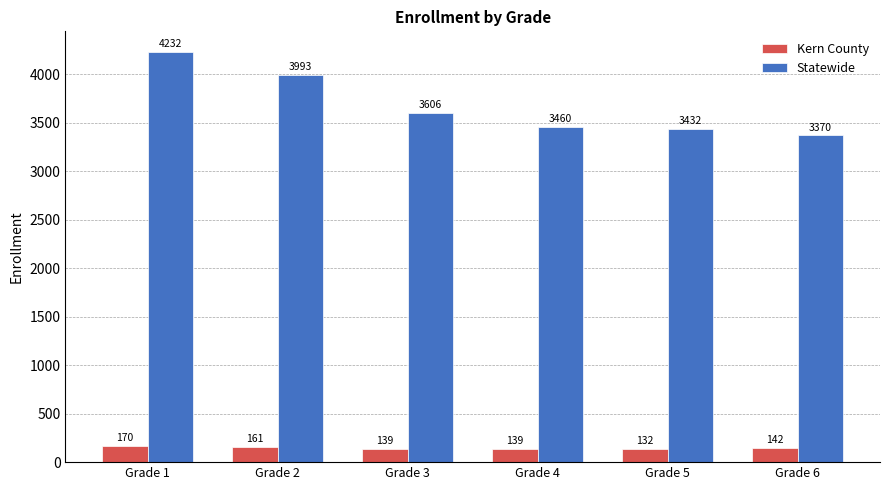

Reading left to right, transcribe all the data shown in this chart.

Kern County: Grade 1=170	Grade 2=161	Grade 3=139	Grade 4=139	Grade 5=132	Grade 6=142
Statewide: Grade 1=4232	Grade 2=3993	Grade 3=3606	Grade 4=3460	Grade 5=3432	Grade 6=3370